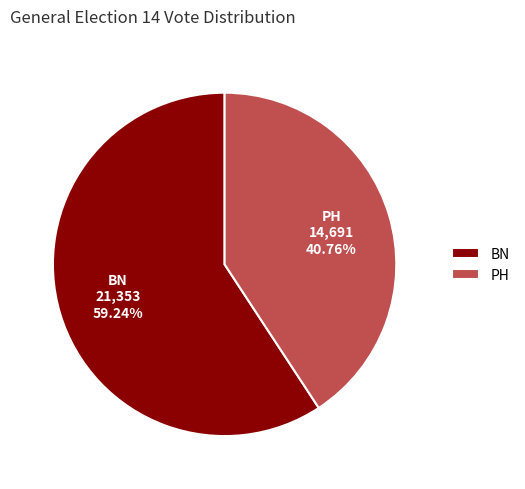

To the nearest percent, what is the combined percentage of PH and BN?

100%